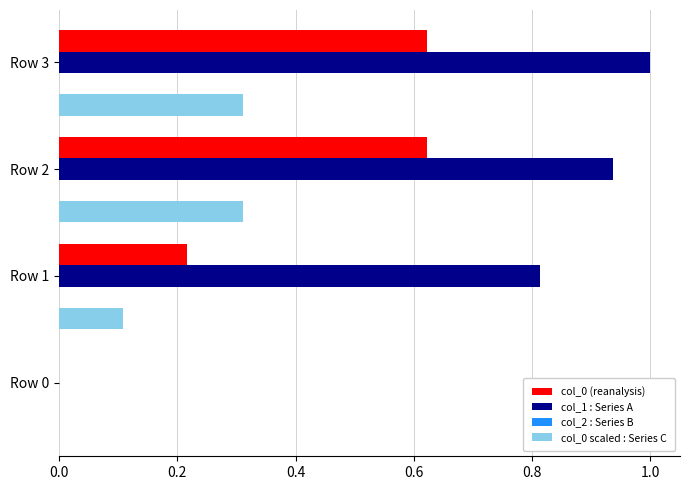

What is the maximum value shown in the chart?

1.0